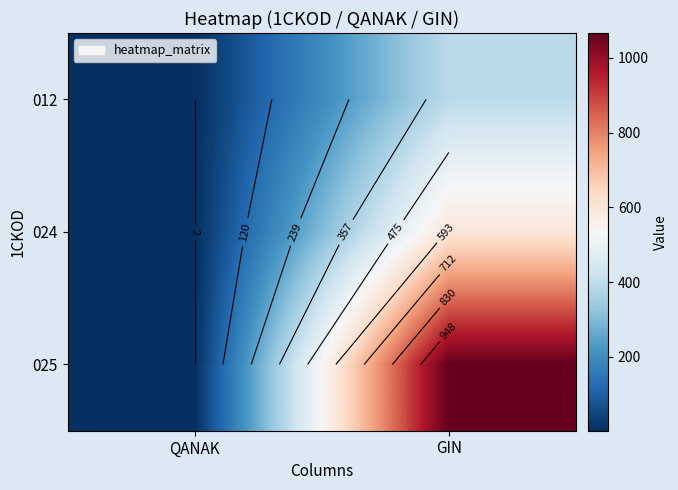

What value does the 025 series have at GIN?

1066.7